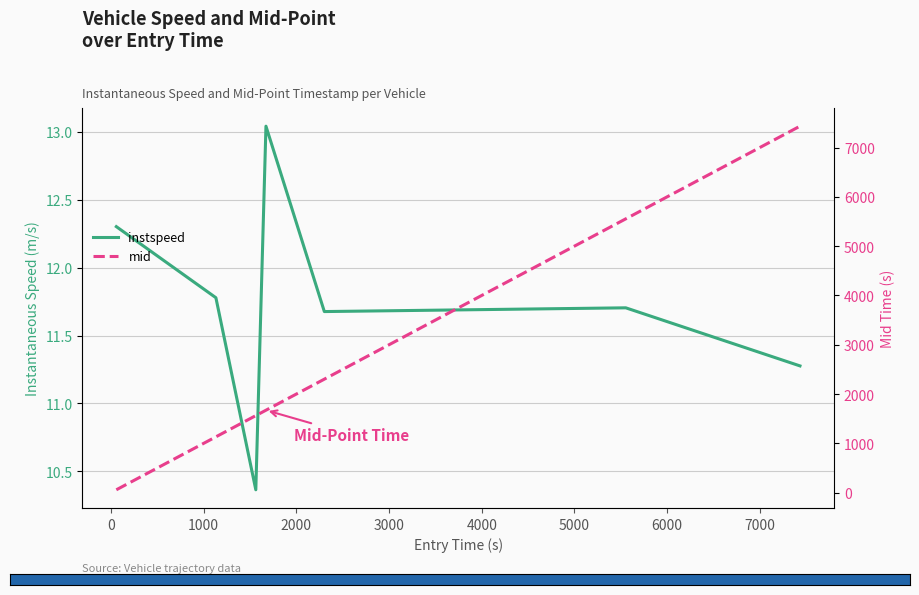

Reading left to right, transcribe all the data shown in this chart.

instspeed: 12.3	11.8	10.4	13.0	11.7	11.7	11.3
mid: 58.4	1132.5	1563.2	1672.5	2302.5	5554.5	7434.1